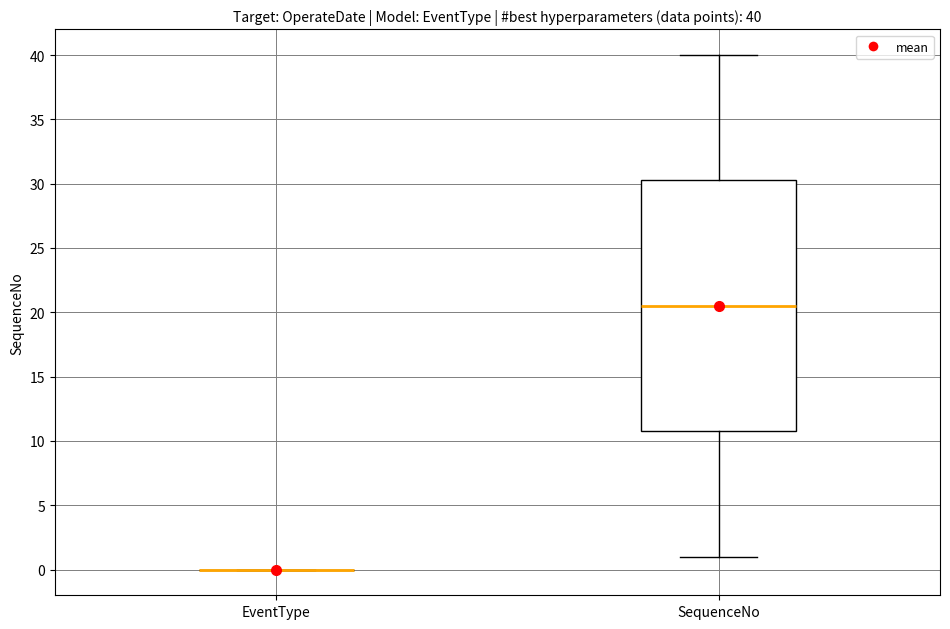

Comparing the boxes themselves (not the whiskers), which one is the tallest?

SequenceNo